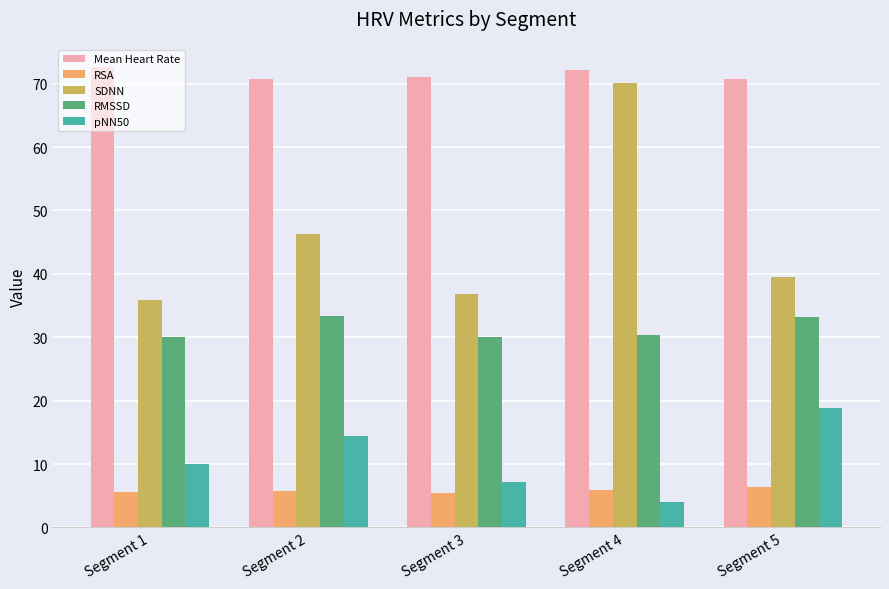

List the series in order of their peak value, highest first.

Mean Heart Rate, SDNN, RMSSD, pNN50, RSA